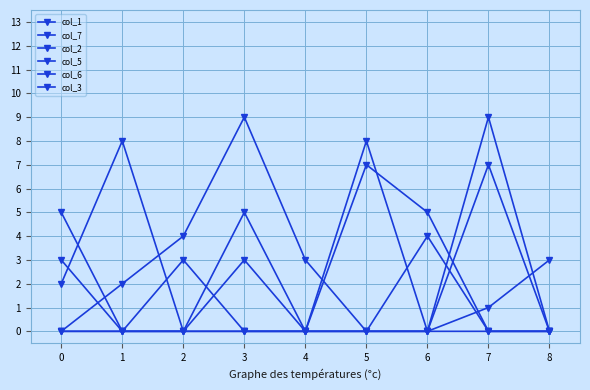

What is the difference between the second highest and minimum values in the col_3 series?

3